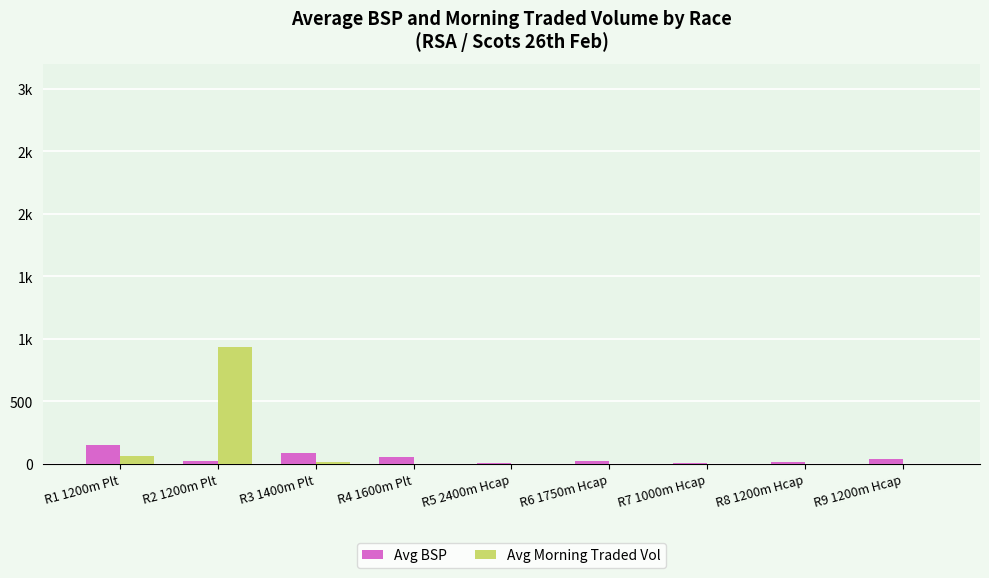

At R2 1200m Plt, list the series in order from smallest to largest.

Avg BSP, Avg Morning Traded Vol